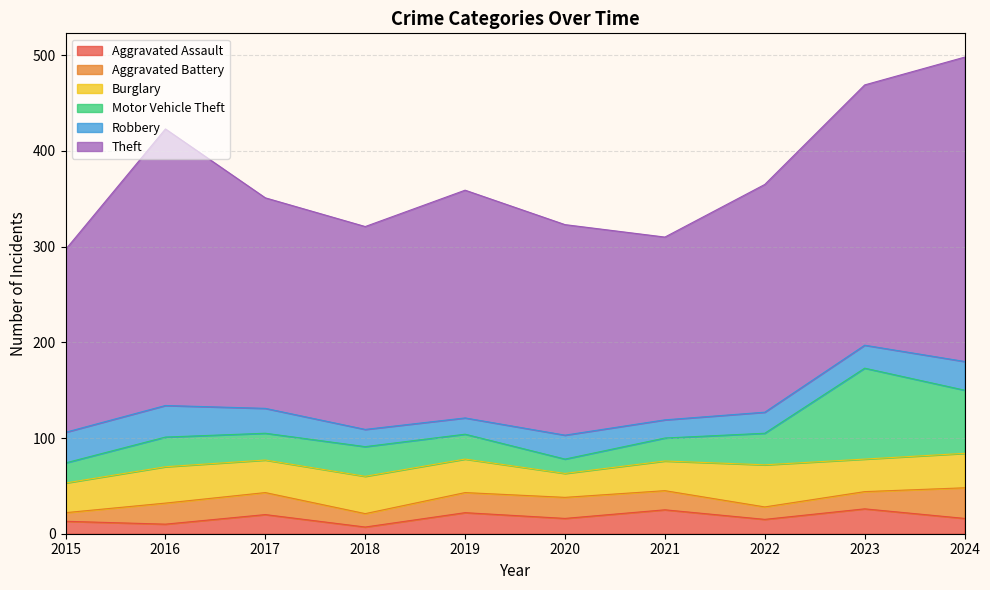

How many lines are shown in the chart?

6